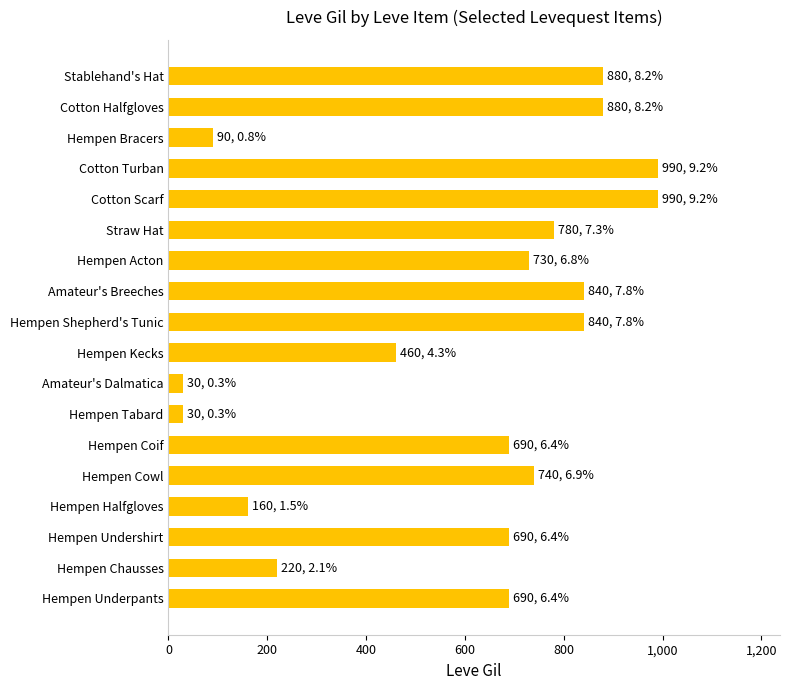

Reading bottom to top, transcribe all the data shown in this chart.

690	220	690	160	740	690	30	30	460	840	840	730	780	990	990	90	880	880